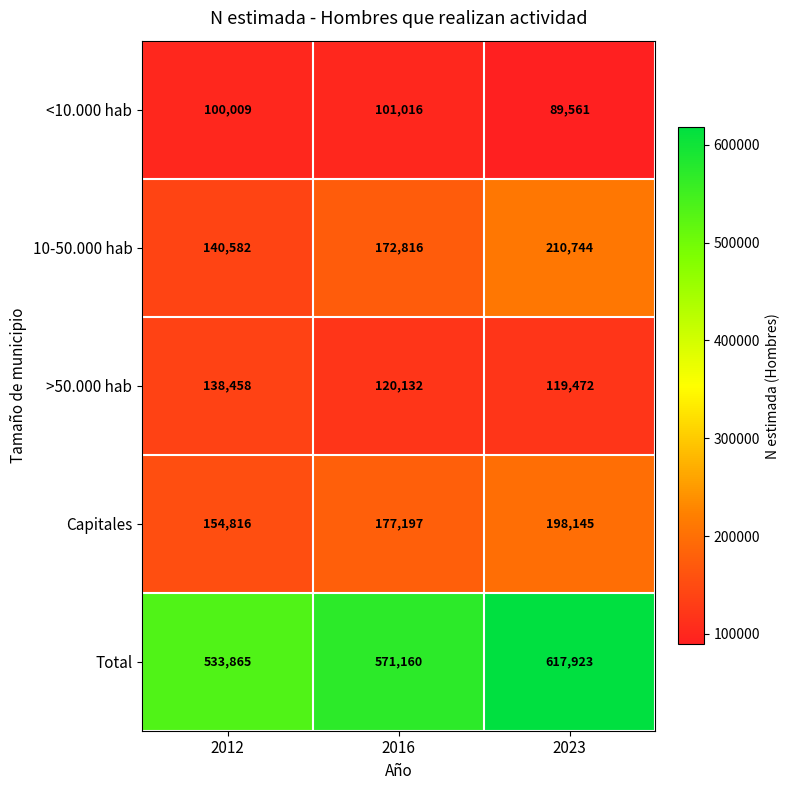

What is the lowest value of the Total series?

533865